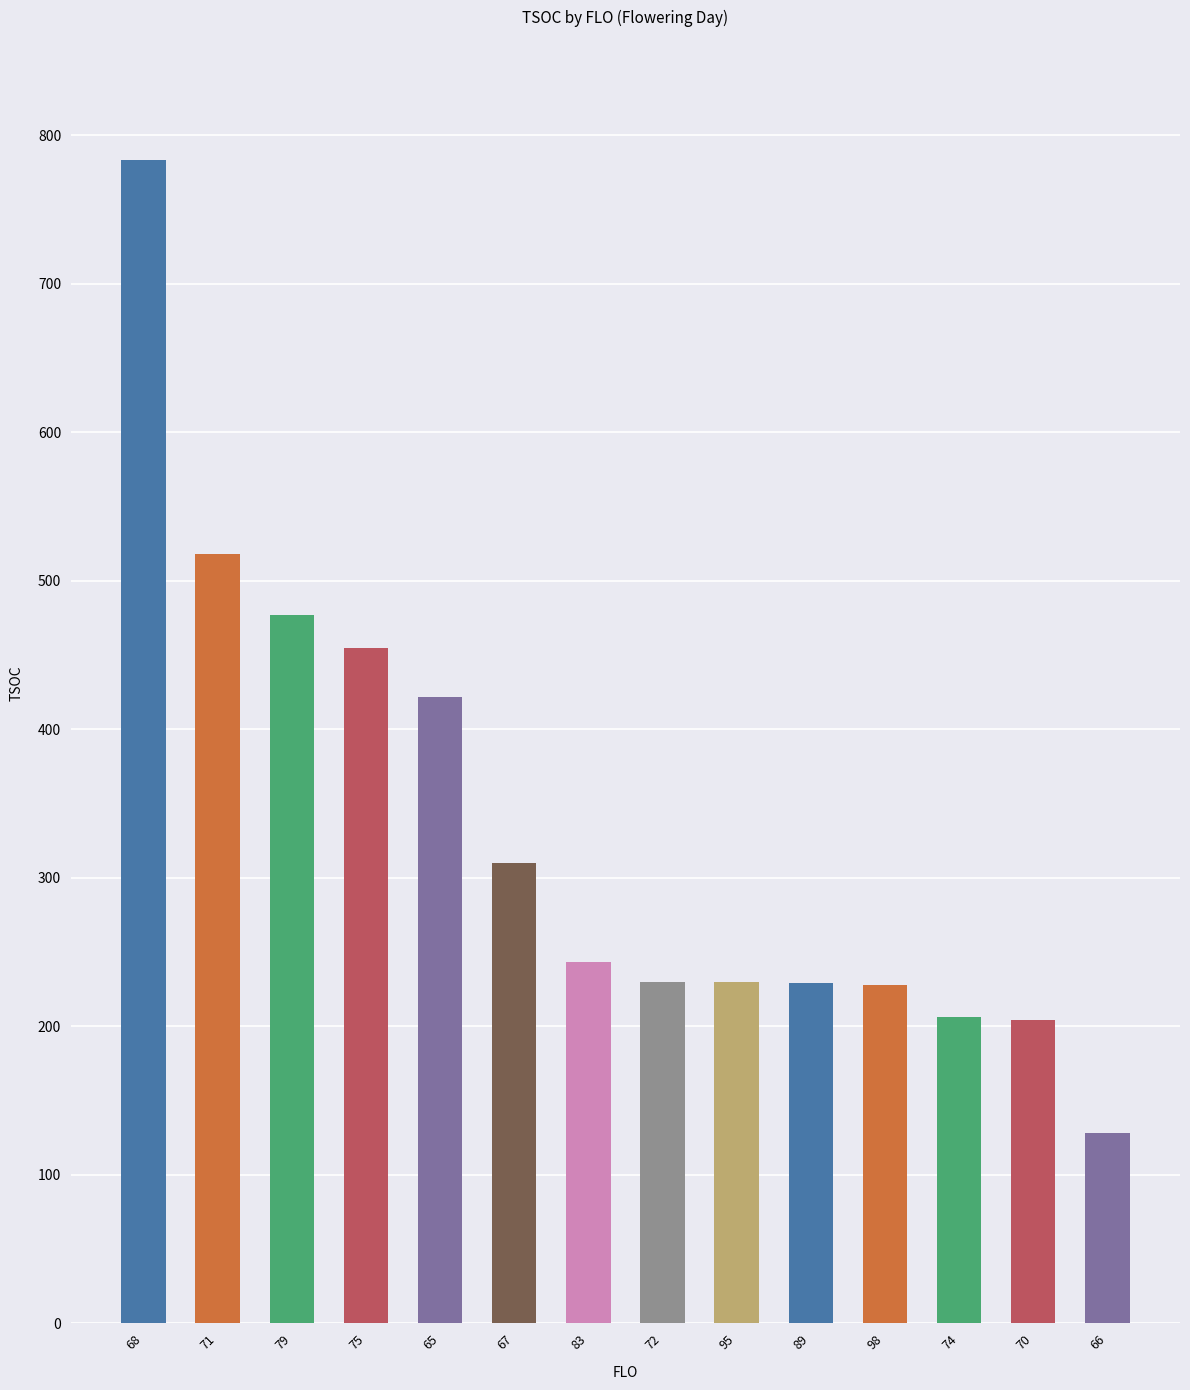

The chart shows a value of 72 at 66. True or false?

False